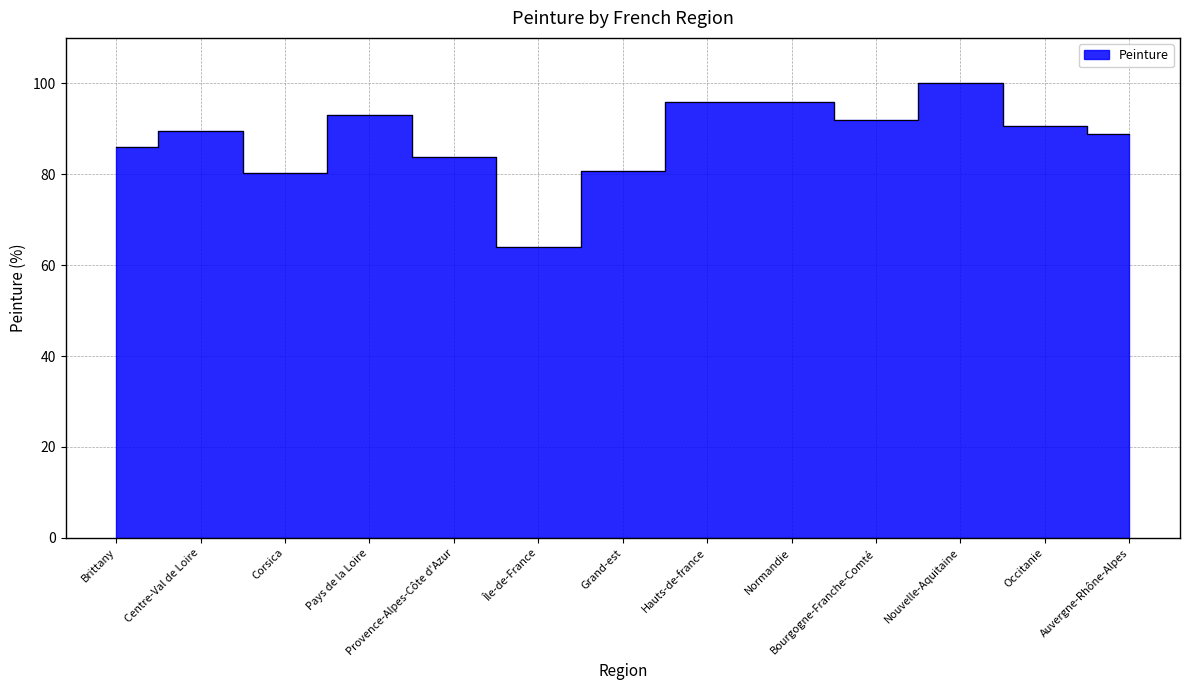

Reading left to right, list all the values displayed in this chart.

86.0	89.5	80.2	93.0	83.7	64.0	80.6	95.9	95.9	91.9	100.0	90.7	89.0